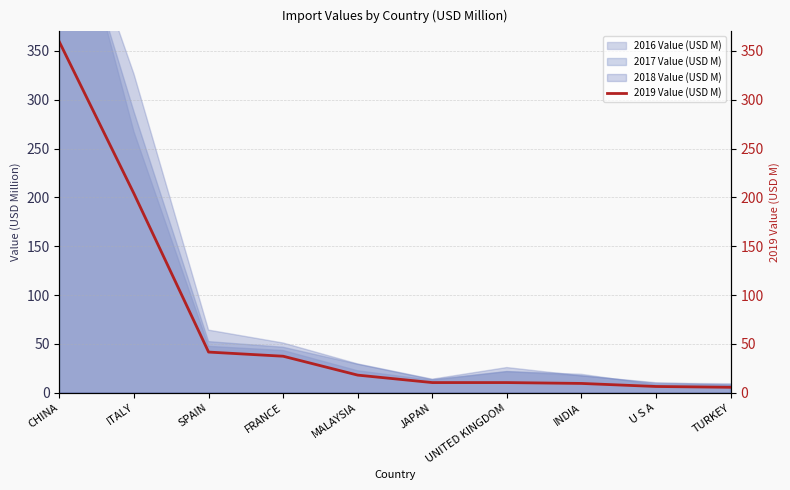

Reading left to right, extract all data points from this chart.

359.0	203.8	41.7	37.5	18.1	10.5	10.5	9.6	6.5	5.7